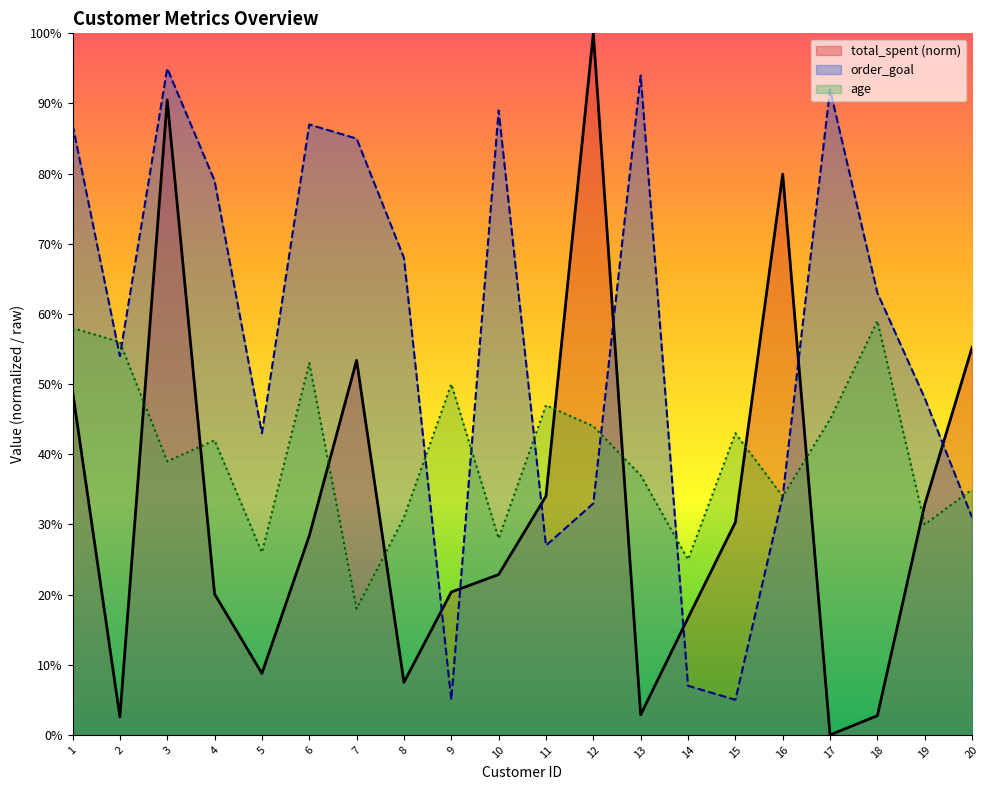

What is the sum of all order_goal values?

1126.0